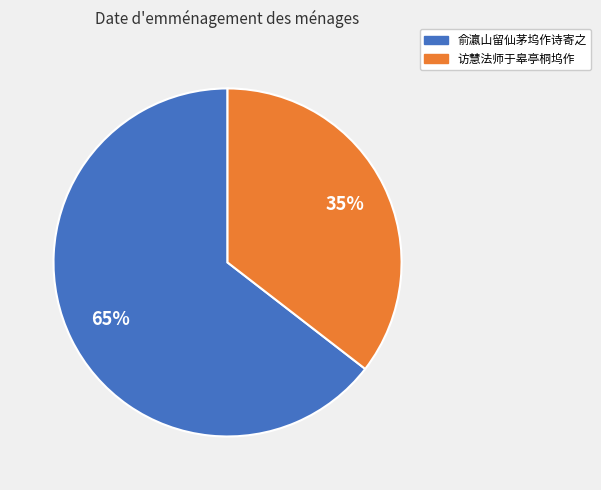

True or false: 访慧法师于皋亭桐坞作 accounts for 42% of the total.

False